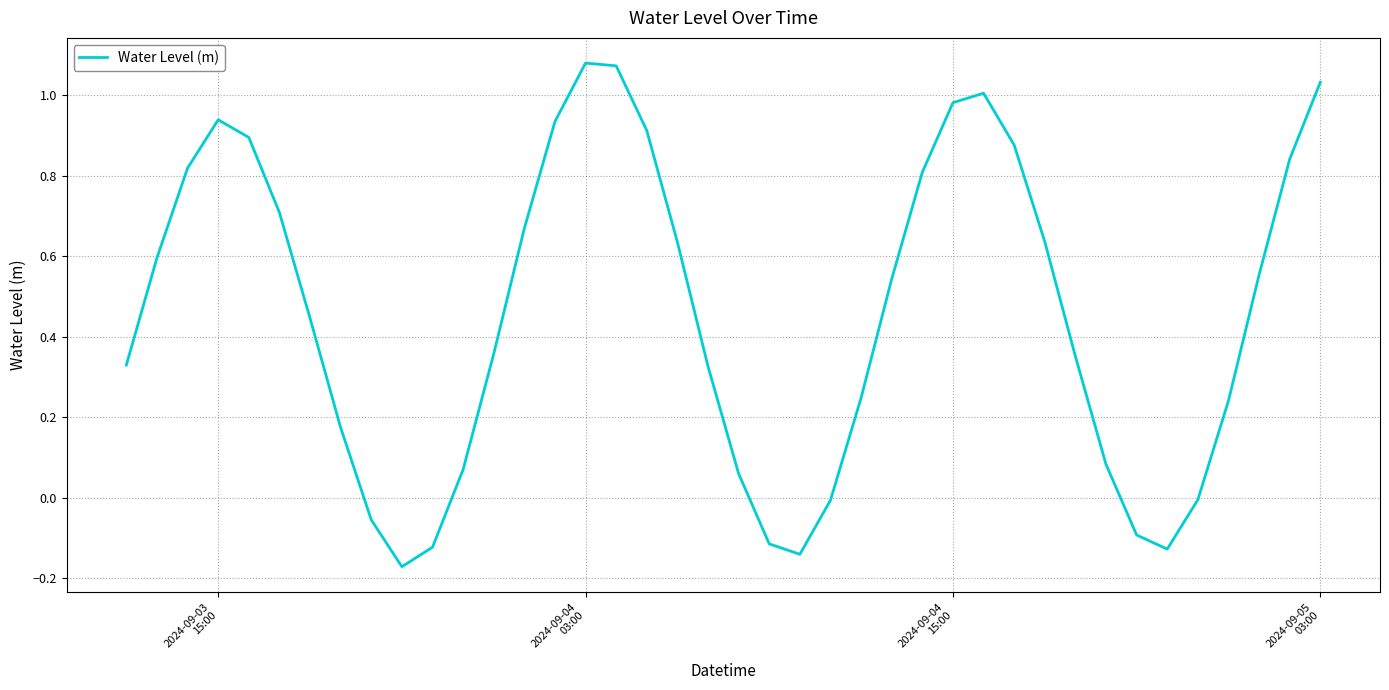

What is the sum of all values?

18.4